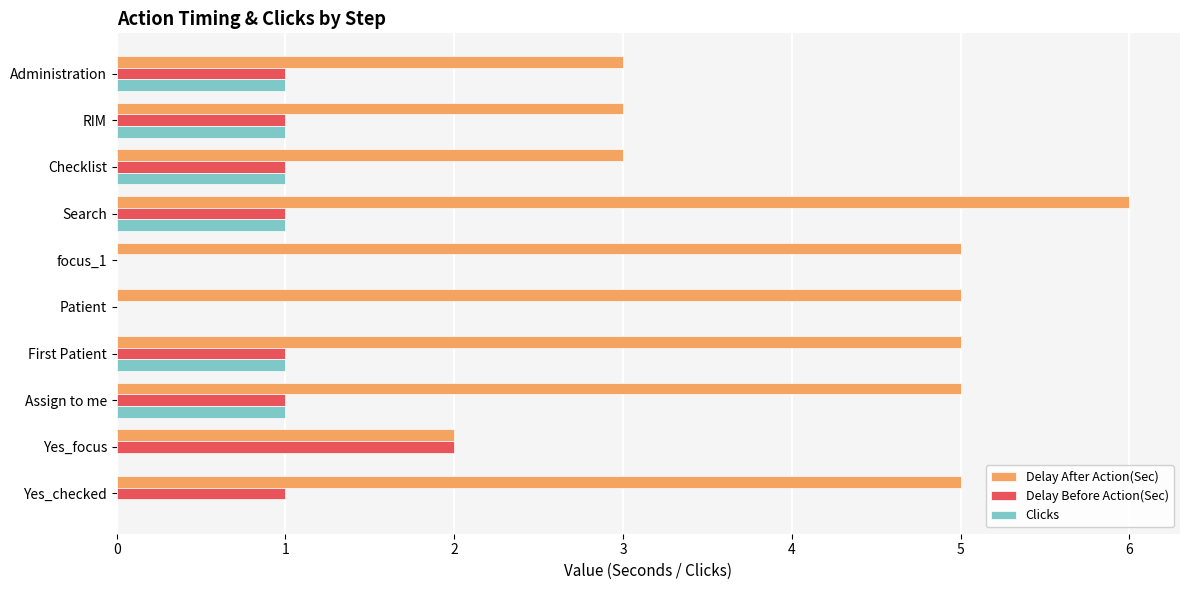

True or false: Delay After Action(Sec) has a value of 5 at Patient.

True